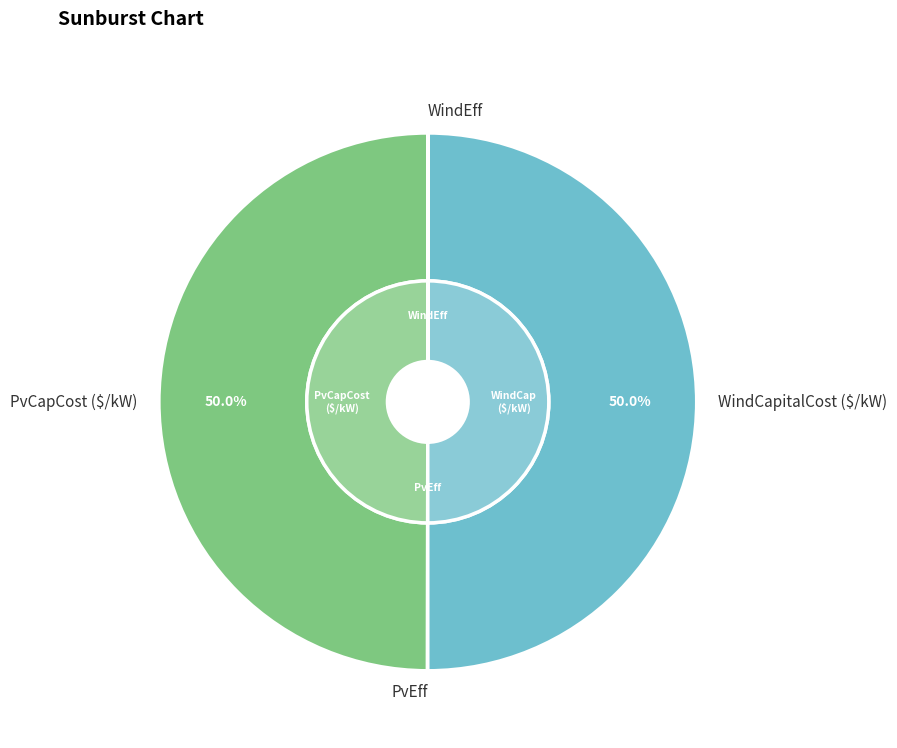

The PvCapCost ($/kW) slice represents 50% of the pie. True or false?

True